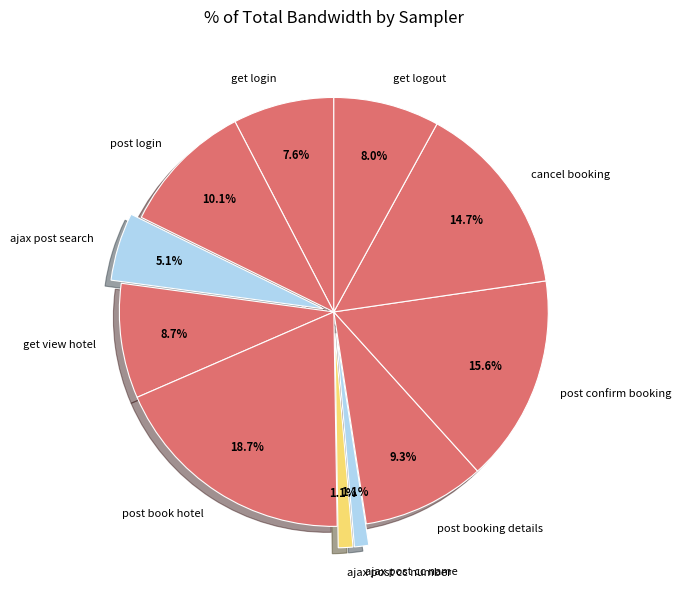

Count the number of slices in the pie.

11